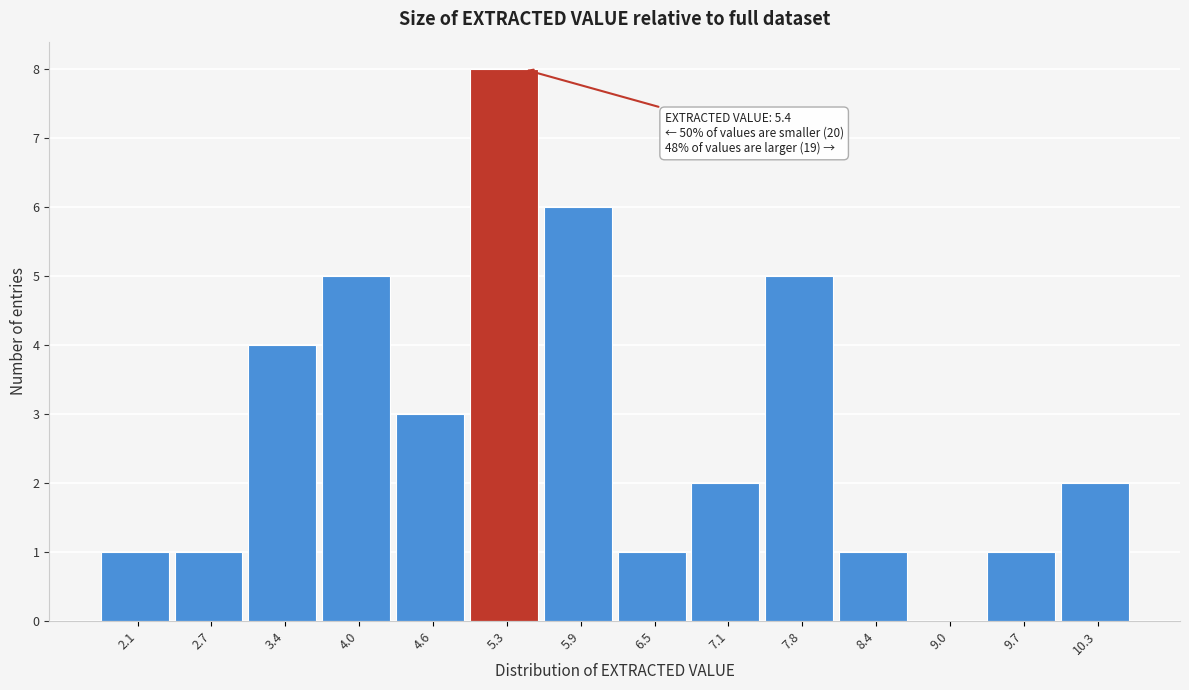

Over which range of the x-axis is the bar tallest?

4.9 to 5.6